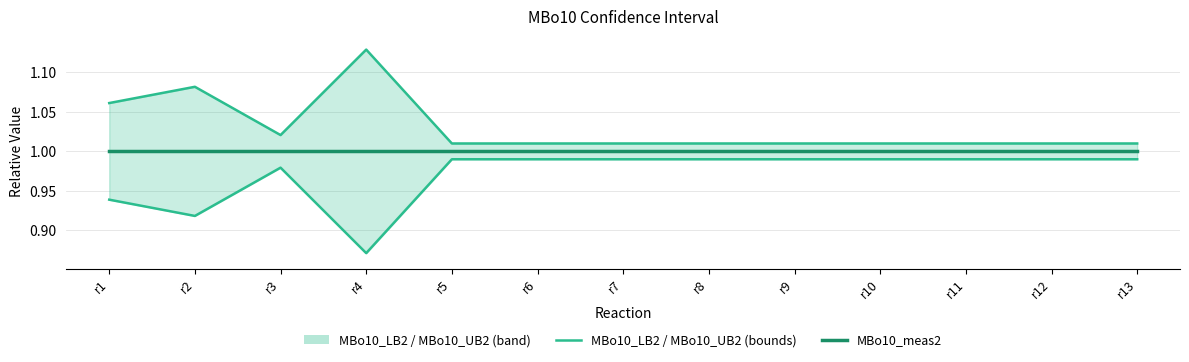

What is the difference between the maximum and minimum values in the MBo10_UB2 series?

0.1